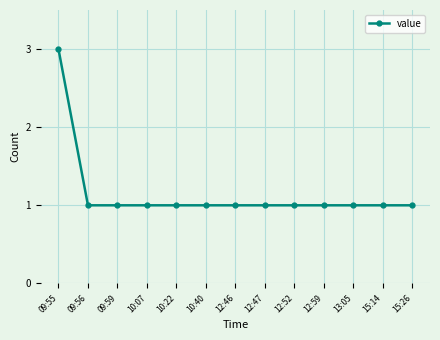

The value at 15:14 is 1. True or false?

True